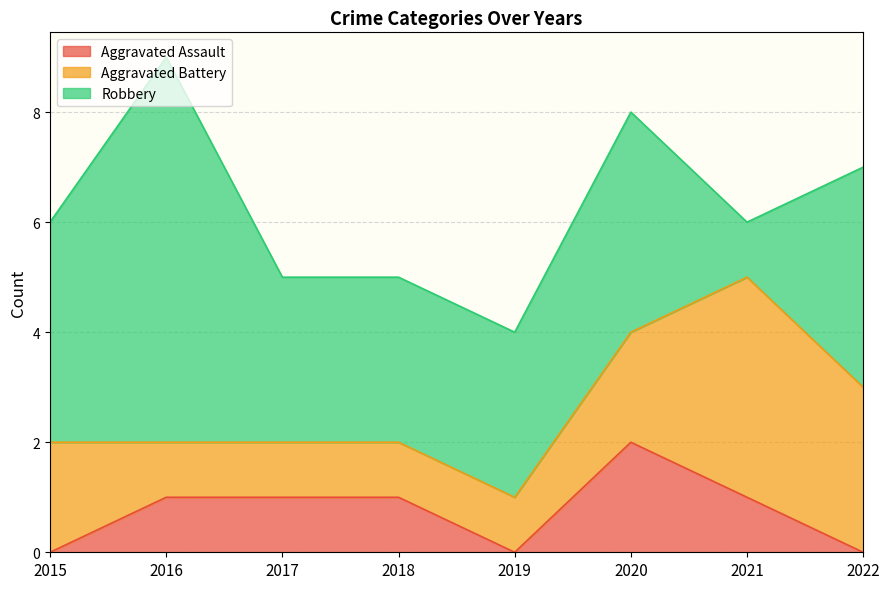

Which series has the largest range (max minus min)?

Robbery